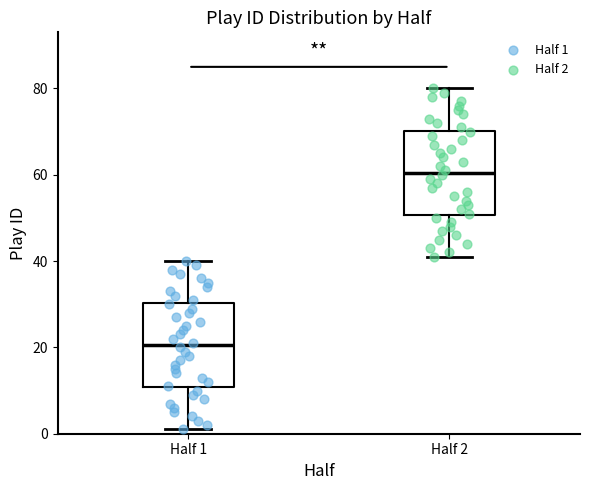

Where does the upper whisker of the box for Half 1 end on the y-axis? The values are not printed on the chart, so give them approximately, as read against the axis.

40